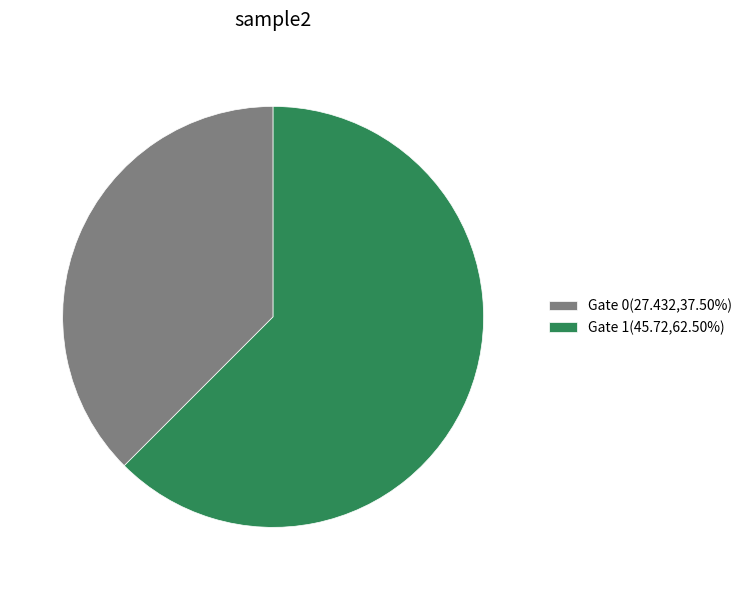

What is the ratio of the value at Gate 0 to the value at Gate 1?

0.6